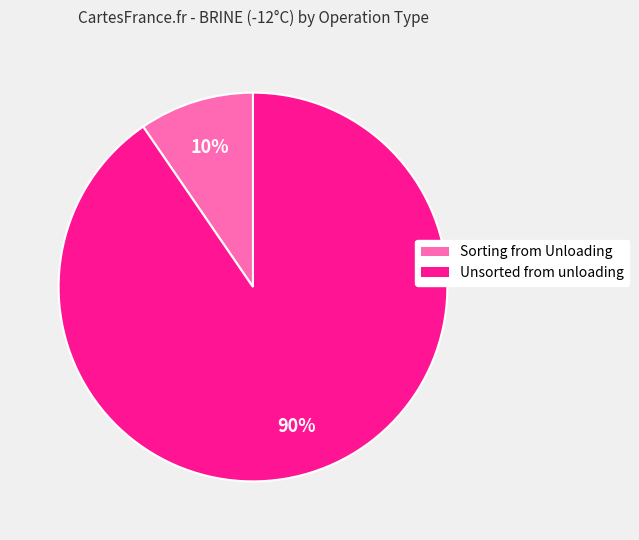

To the nearest percent, what is the average slice percentage?

50%